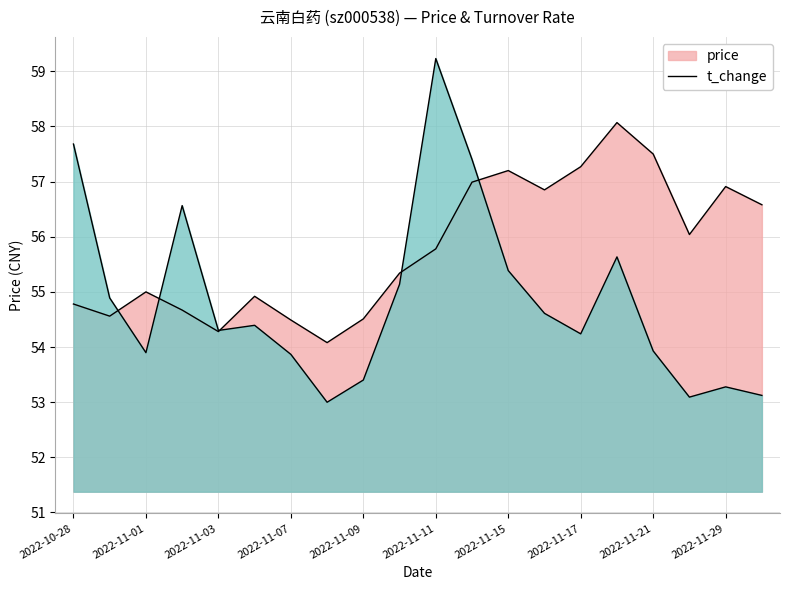

After their last crossing, which series has the higher values: price or t_change?

price